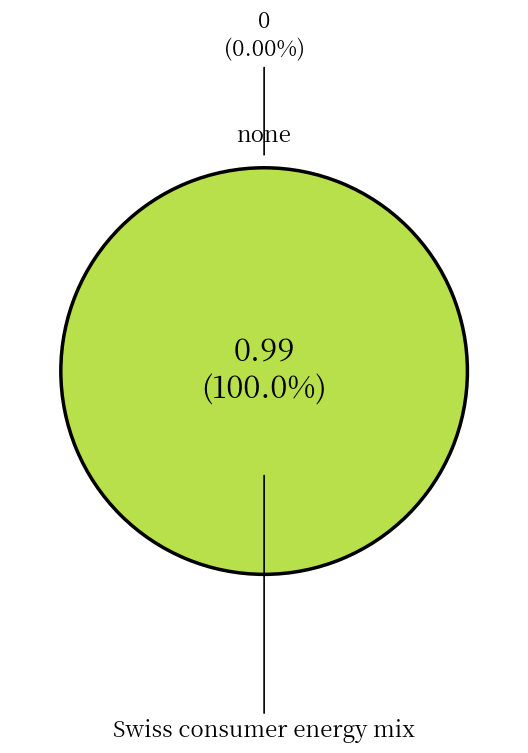

Is none the majority of the pie?

No